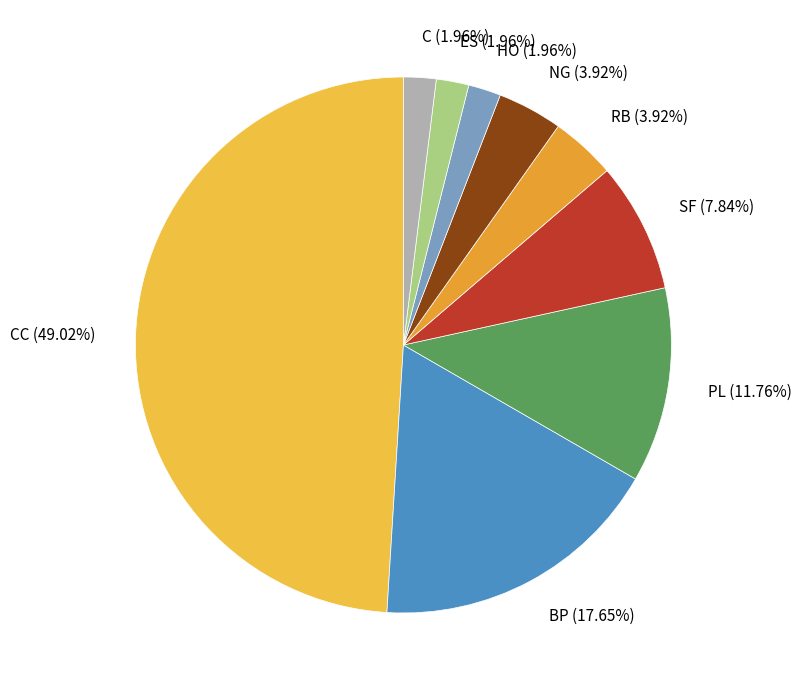

Is there a majority slice in this chart?

No